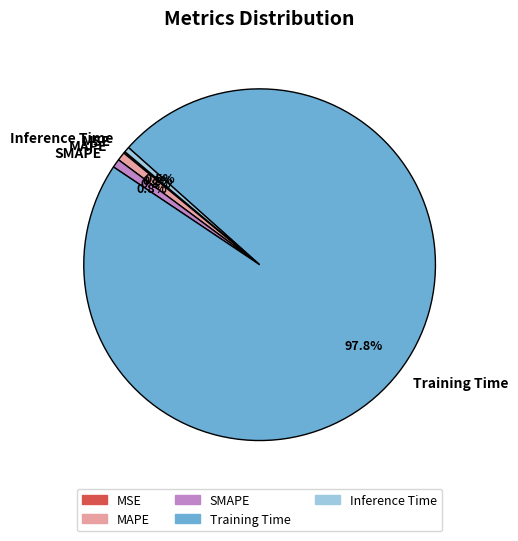

What is the largest slice in the pie chart?

Training Time